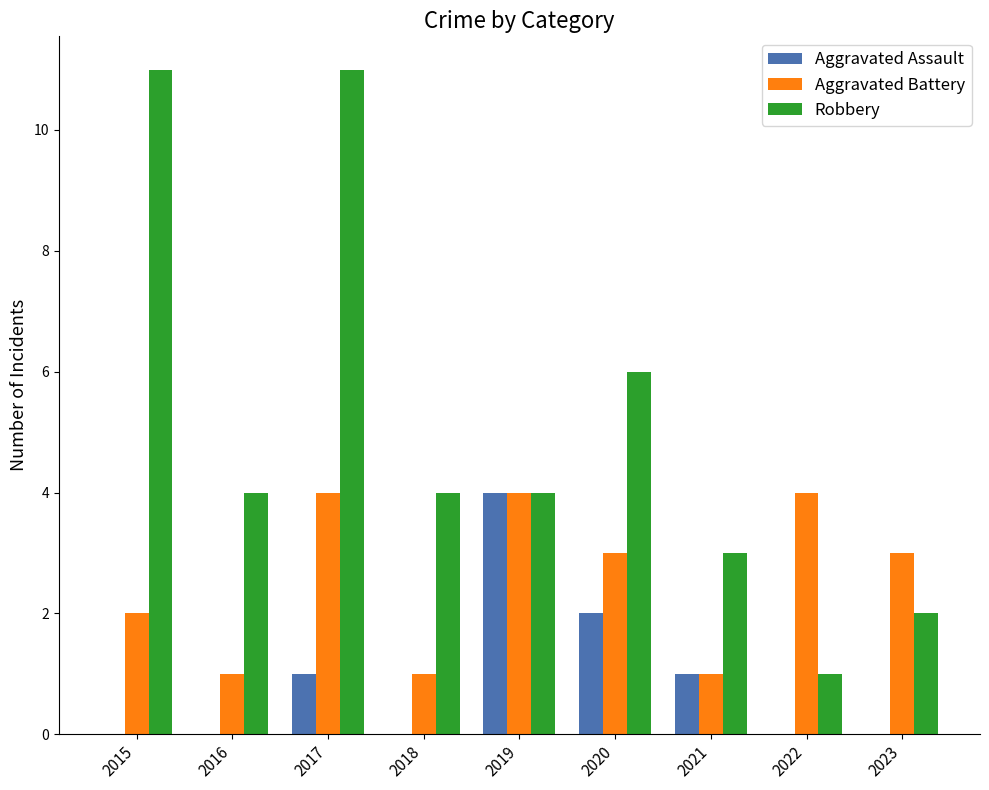

At which category is the sum across all series the highest?

2017